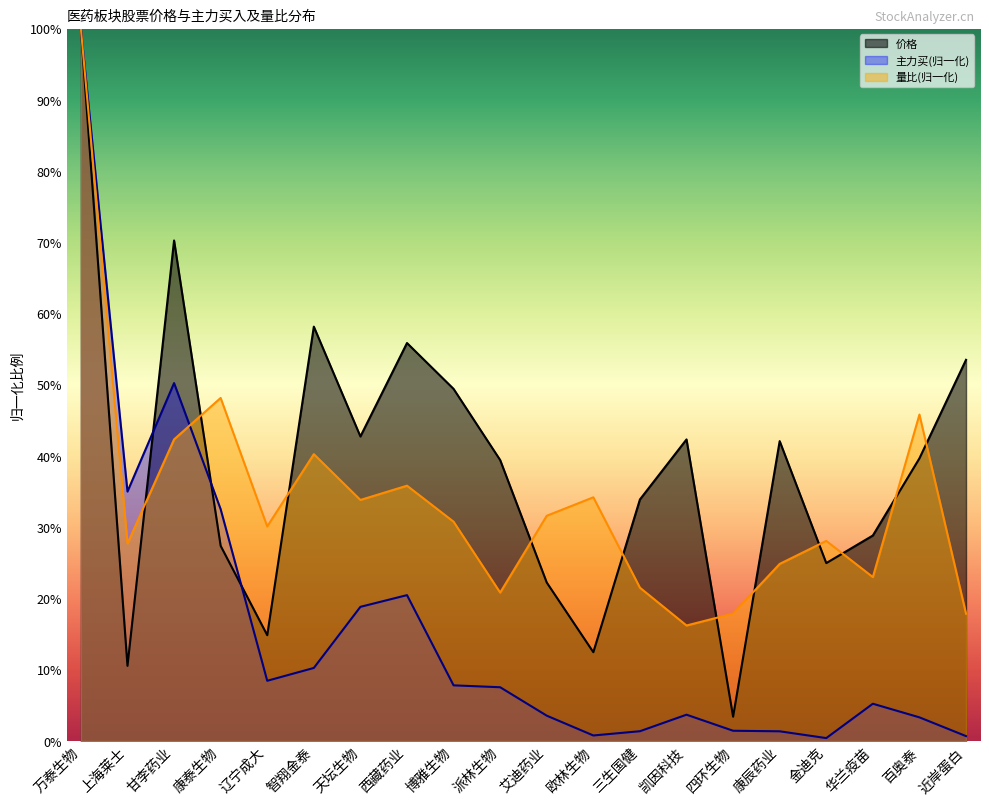

What position from the left is 派林生物?

10